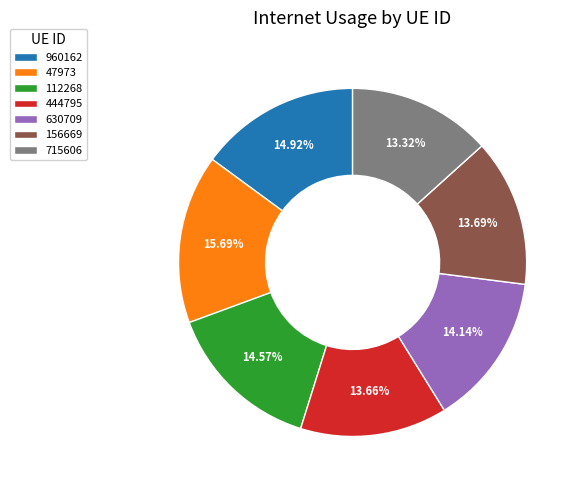

Is there any slice that represents more than half of the pie?

No